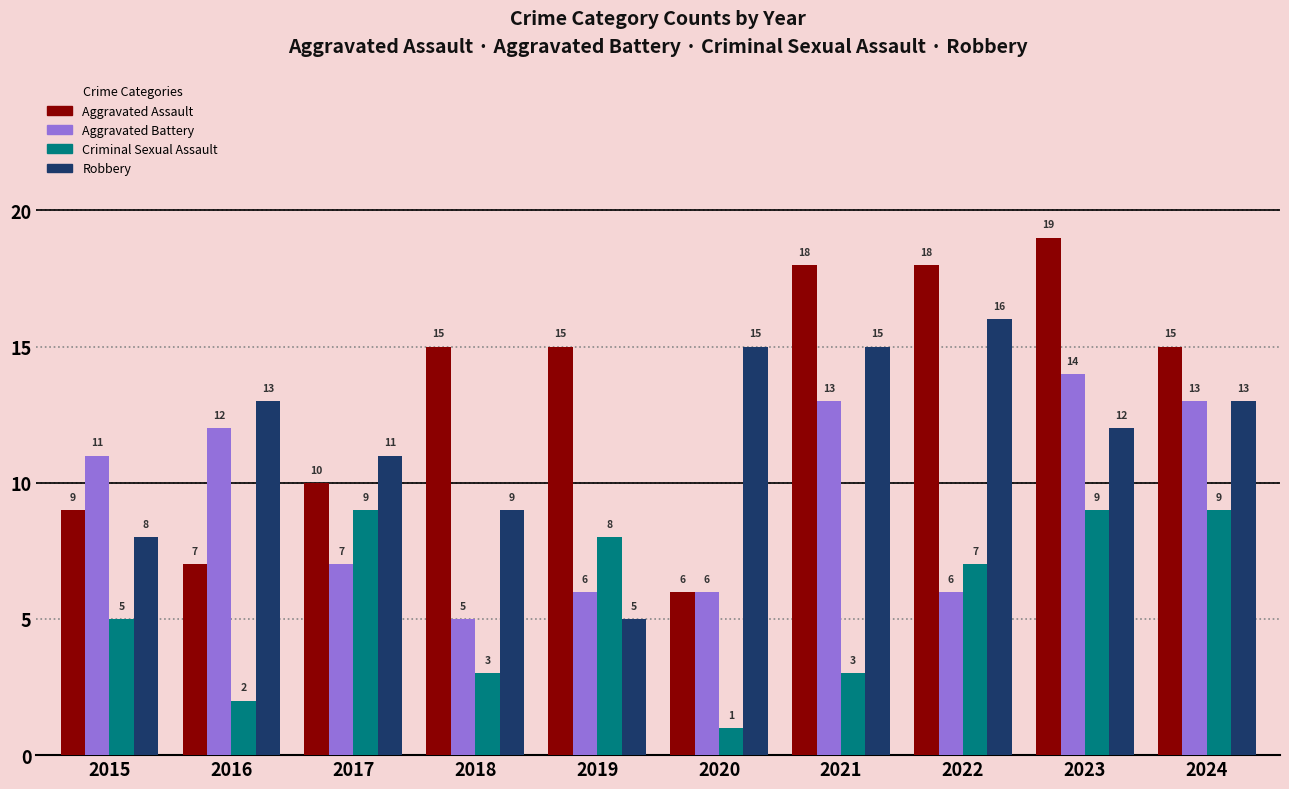

Which series changed the most between 2018 and 2024?

Aggravated Battery